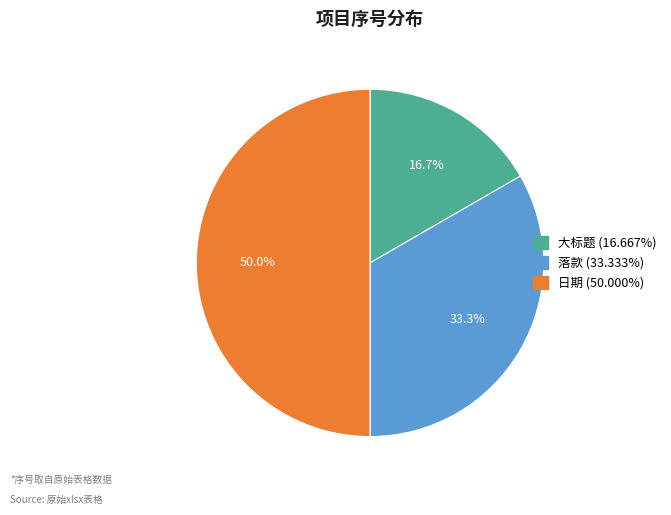

The 日期 slice represents 50% of the pie. True or false?

True